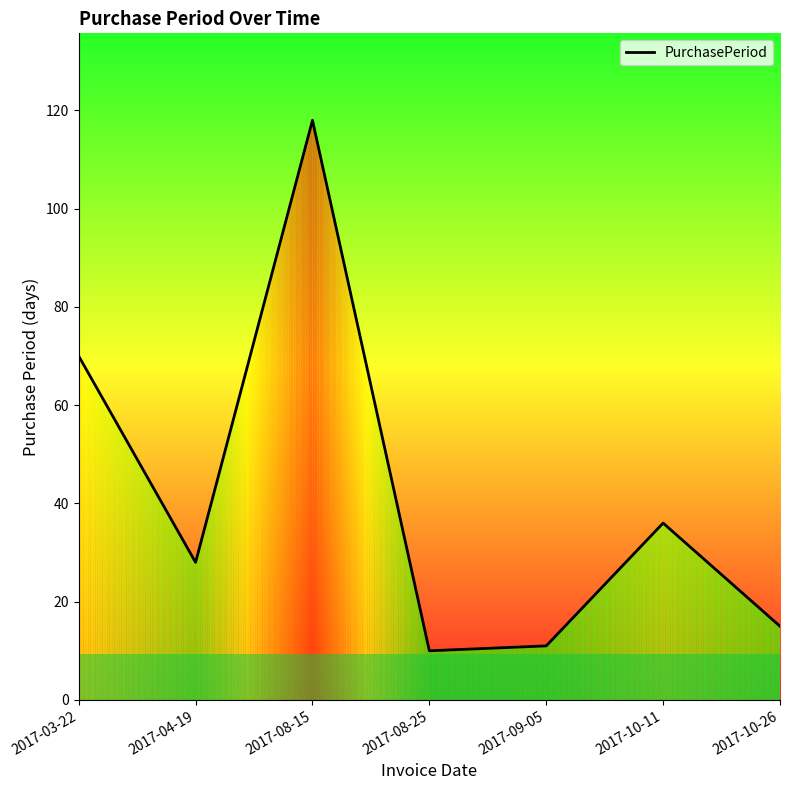

The value at 2017-09-05 is 11. True or false?

True